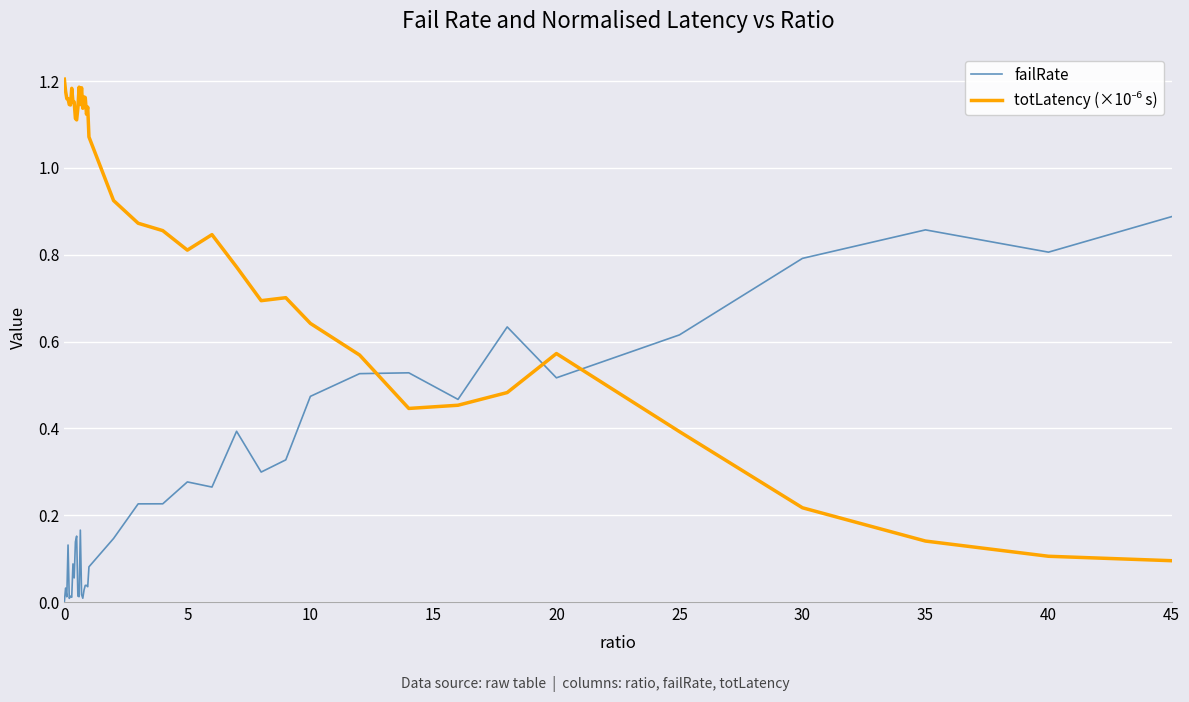

Reading left to right, list all the values displayed in this chart.

failRate: 0.0	0.0	0.0	0.1	0.0	0.0	0.0	0.1	0.1	0.1	0.2	0.0	0.0	0.2	0.0	0.0	0.0	0.0	0.0	0.0	0.1	0.1	0.2	0.2	0.3	0.3	0.4	0.3	0.3	0.5	0.5	0.5	0.5	0.6	0.5	0.6	0.8	0.9	0.8	0.9
totLatency (×10⁻⁶ s): 1.2	1.2	1.2	1.2	1.1	1.1	1.2	1.2	1.2	1.1	1.1	1.1	1.2	1.1	1.2	1.1	1.2	1.2	1.1	1.1	1.1	0.9	0.9	0.9	0.8	0.8	0.8	0.7	0.7	0.6	0.6	0.4	0.5	0.5	0.6	0.4	0.2	0.1	0.1	0.1